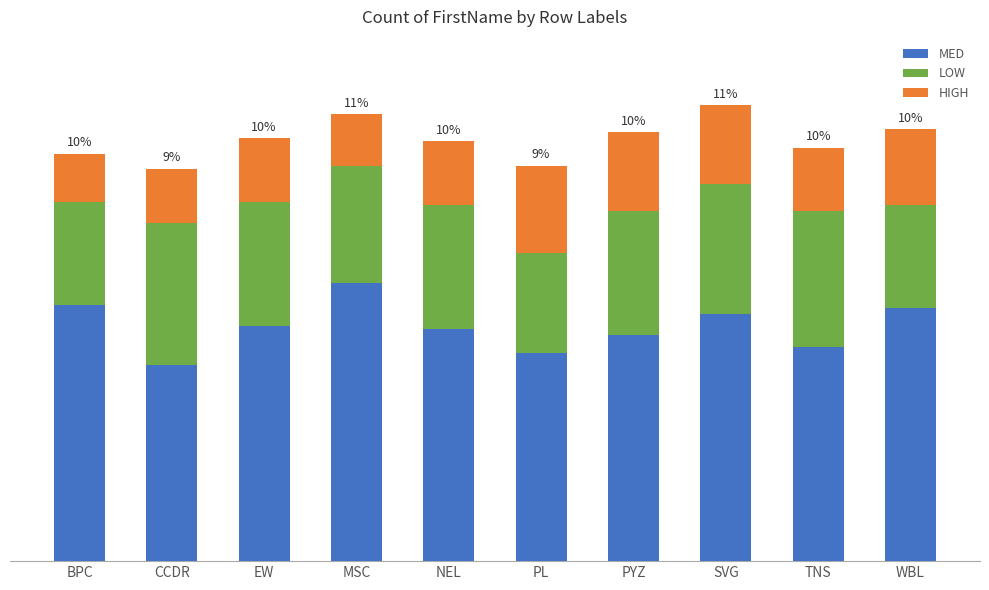

Which series has the widest spread of values?

MED